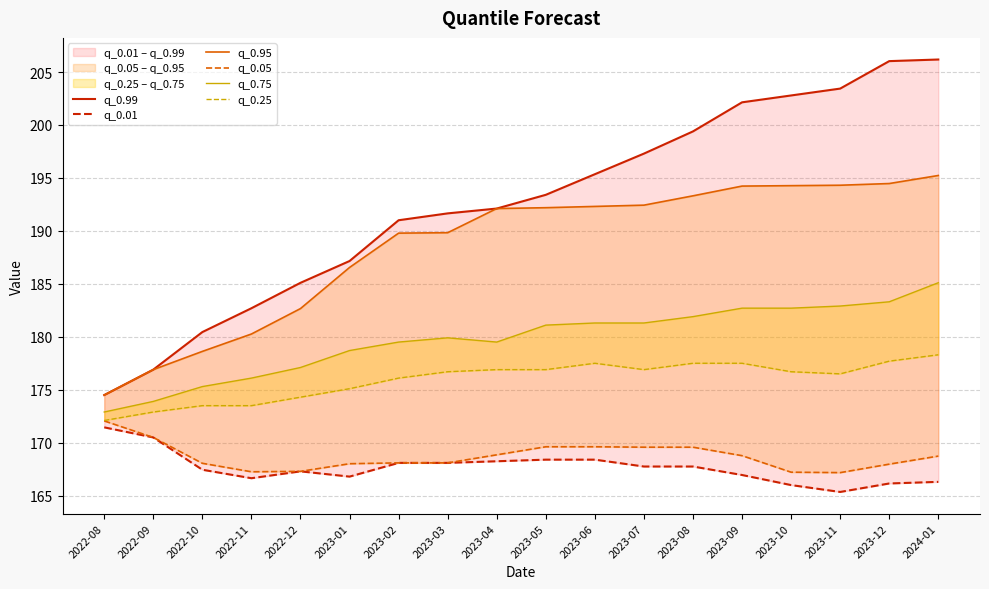

What is the label of the 4th point from the left?

2022-11